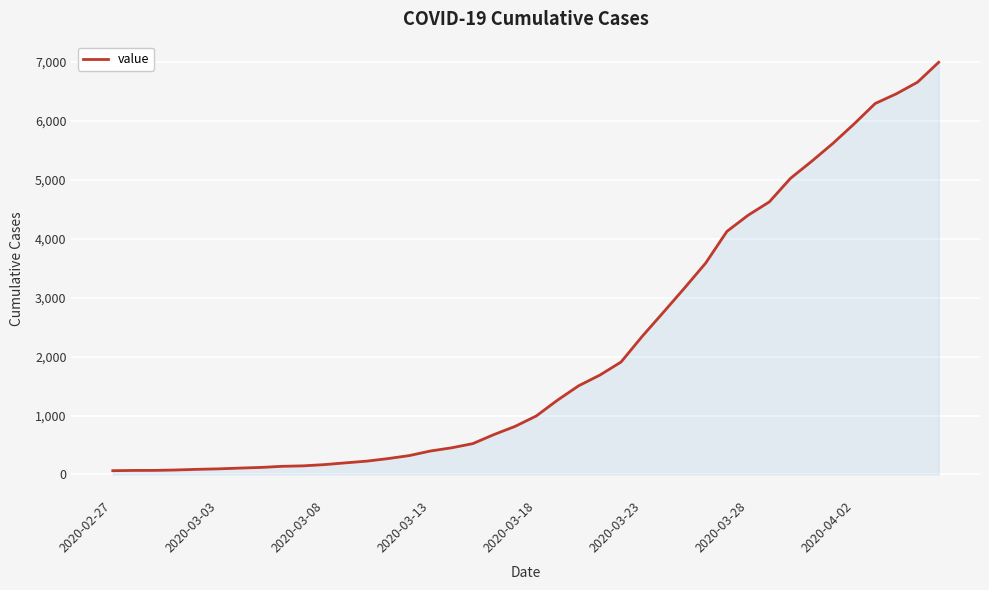

What is the greatest value displayed?

6995